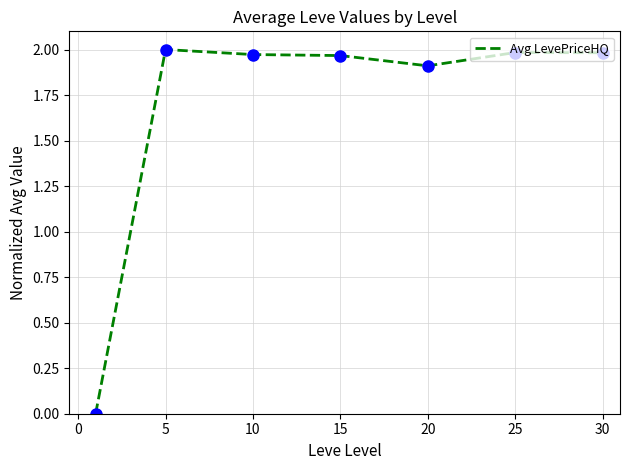

What is the average value?

1.7